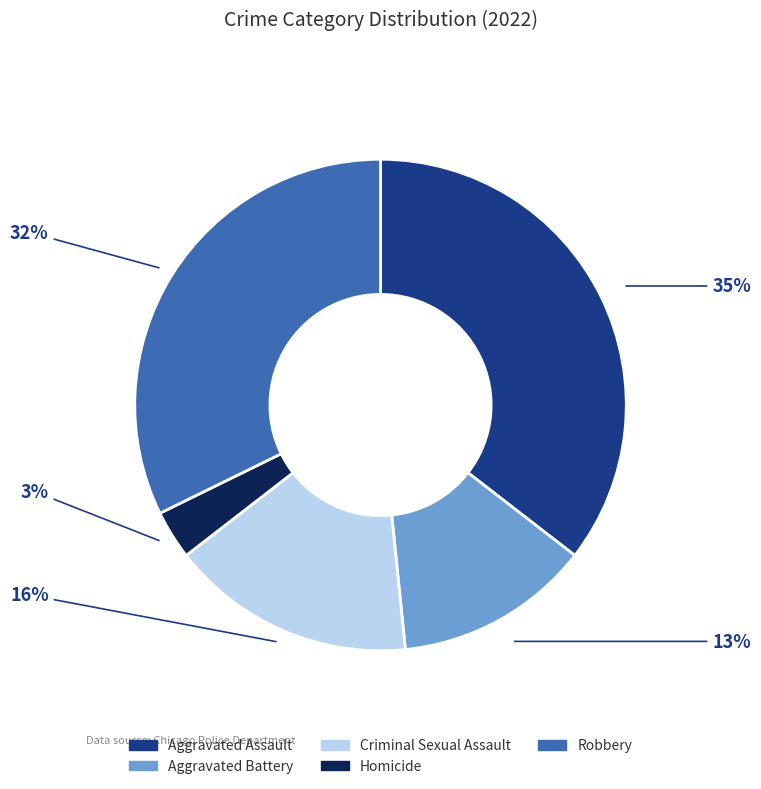

What is the ratio of the value at Robbery to the value at Criminal Sexual Assault?

2.0